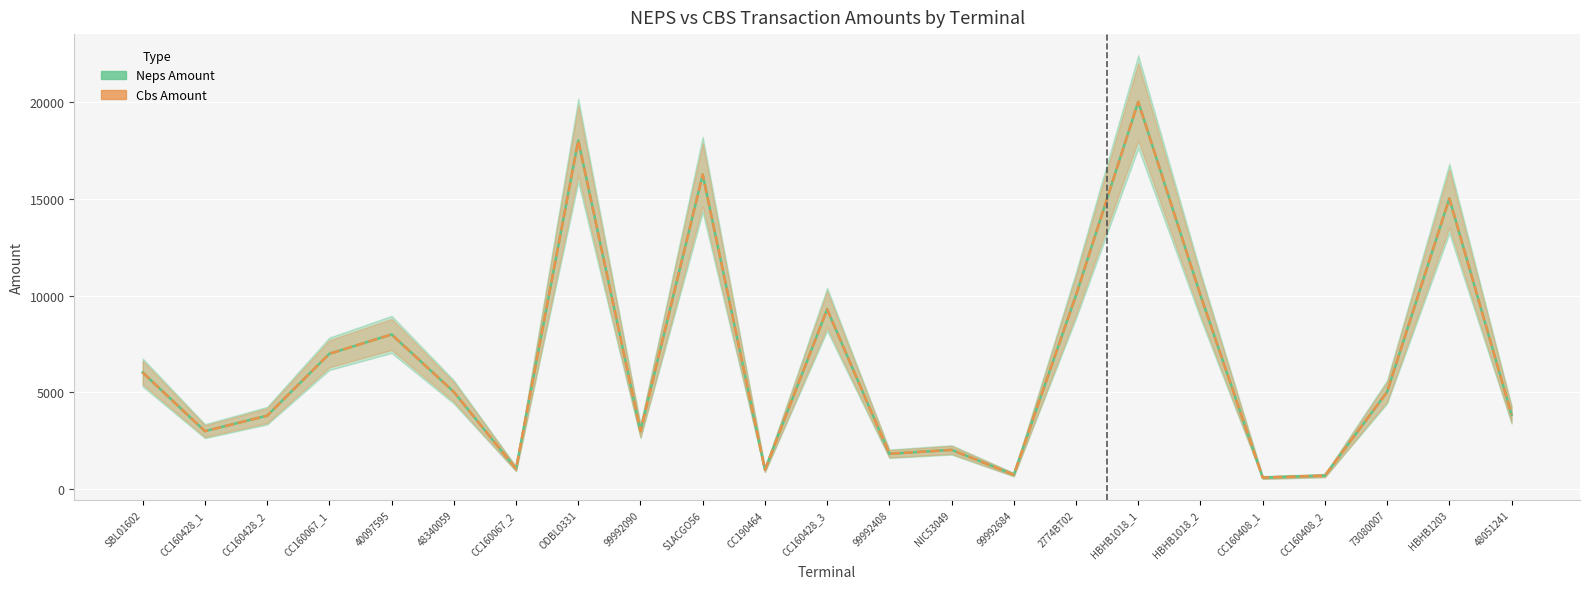

Reading right to left, list all the values displayed in this chart.

Neps Amount: 48051241=3848	HBHB1203=15030	73080007=5030	CC160408_2=700	CC160408_1=600	HBHB1018_2=10030	HBHB1018_1=20030	2774BT02=10030	99992684=750	NIC53049=2030	99992408=1830	CC160428_3=9300	CC190464=1000	S1ACGO56=16265	99992090=3000	ODBL0331=18030	CC160067_2=1050	48340059=5030	40097595=8000	CC160067_1=7000	CC160428_2=3800	CC160428_1=3000	SBL01602=6030
Cbs Amount: 48051241=3848	HBHB1203=15030	73080007=5030	CC160408_2=700	CC160408_1=600	HBHB1018_2=10030	HBHB1018_1=20030	2774BT02=10030	99992684=750	NIC53049=2030	99992408=1830	CC160428_3=9300	CC190464=1000	S1ACGO56=16265	99992090=3000	ODBL0331=18030	CC160067_2=1050	48340059=5030	40097595=8000	CC160067_1=7000	CC160428_2=3800	CC160428_1=3000	SBL01602=6030